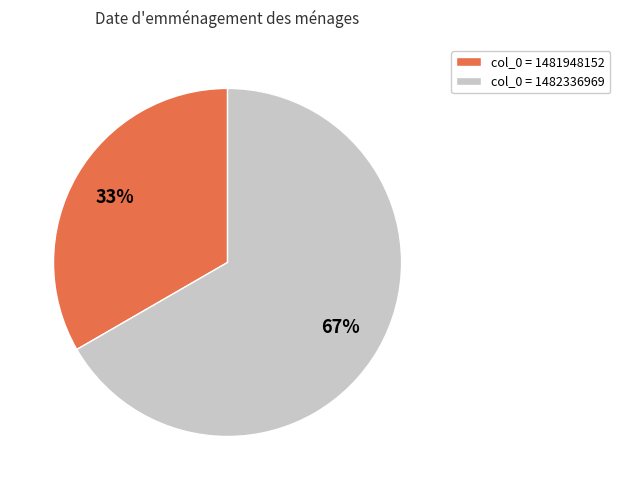

Count the number of slices in the pie.

2